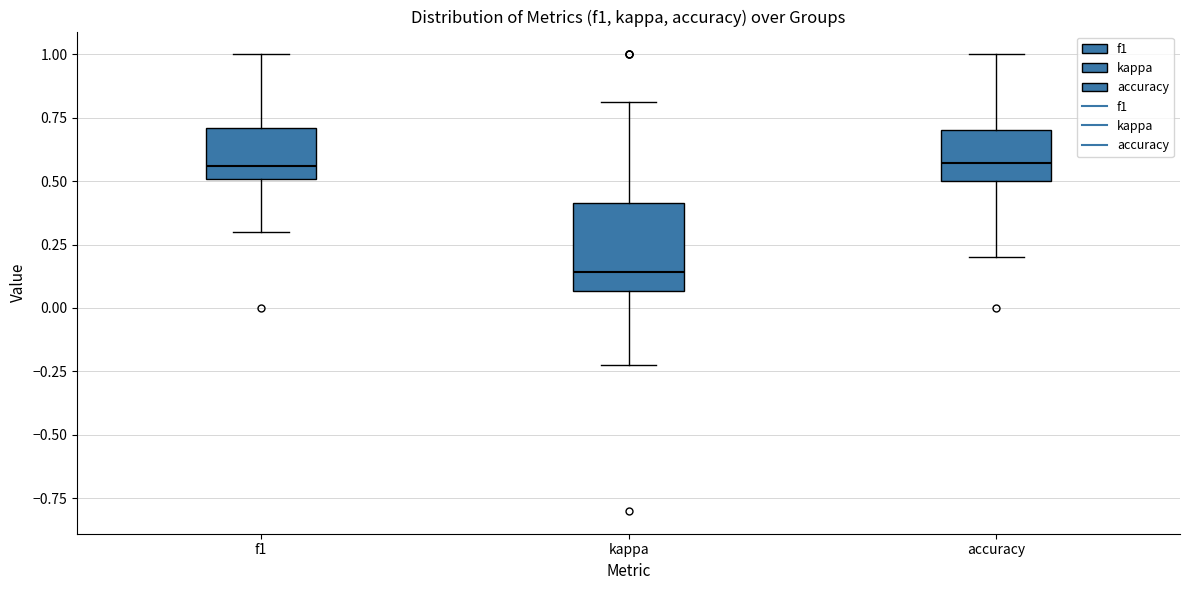

Reading left to right, read every box against the y-axis: the position of its median line, the range the box covers, and the ends of its whiskers. The values are not printed on the chart, so give them approximately, as read against the axis.

f1: median 0.55, box 0.50 to 0.70, whiskers 0.30 to 1.00
kappa: median 0.15, box 0.05 to 0.40, whiskers -0.20 to 0.80
accuracy: median 0.55, box 0.50 to 0.70, whiskers 0.20 to 1.00